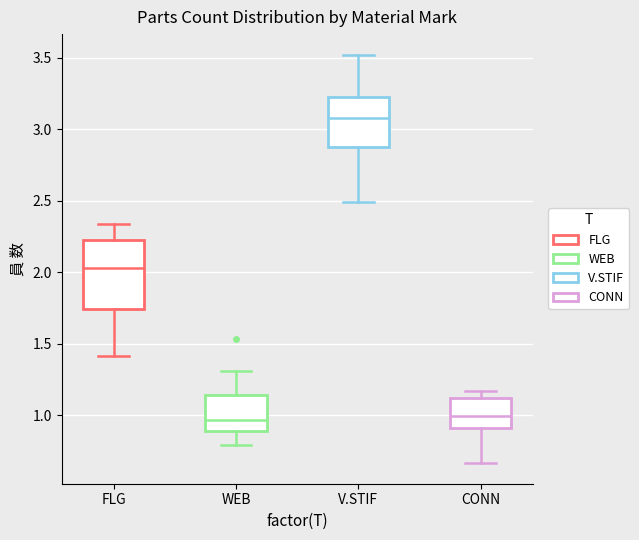

Where does the upper whisker of the box for CONN end on the y-axis? The values are not printed on the chart, so give them approximately, as read against the axis.

1.15